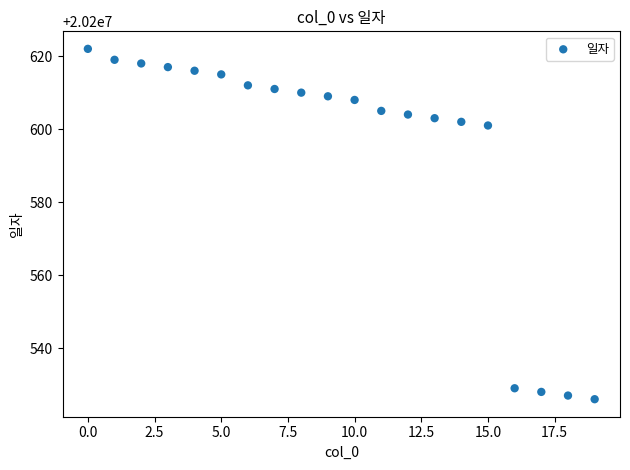

What is the range of Y values (max minus min)?

96